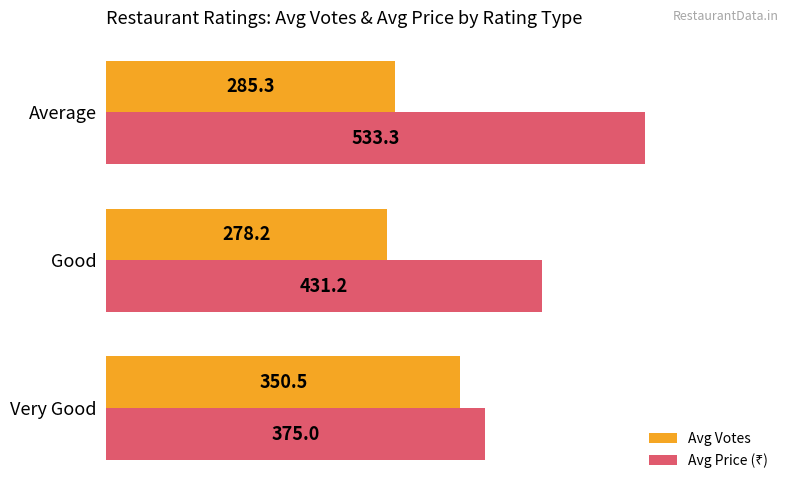

At which category is the sum across all series the highest?

Average